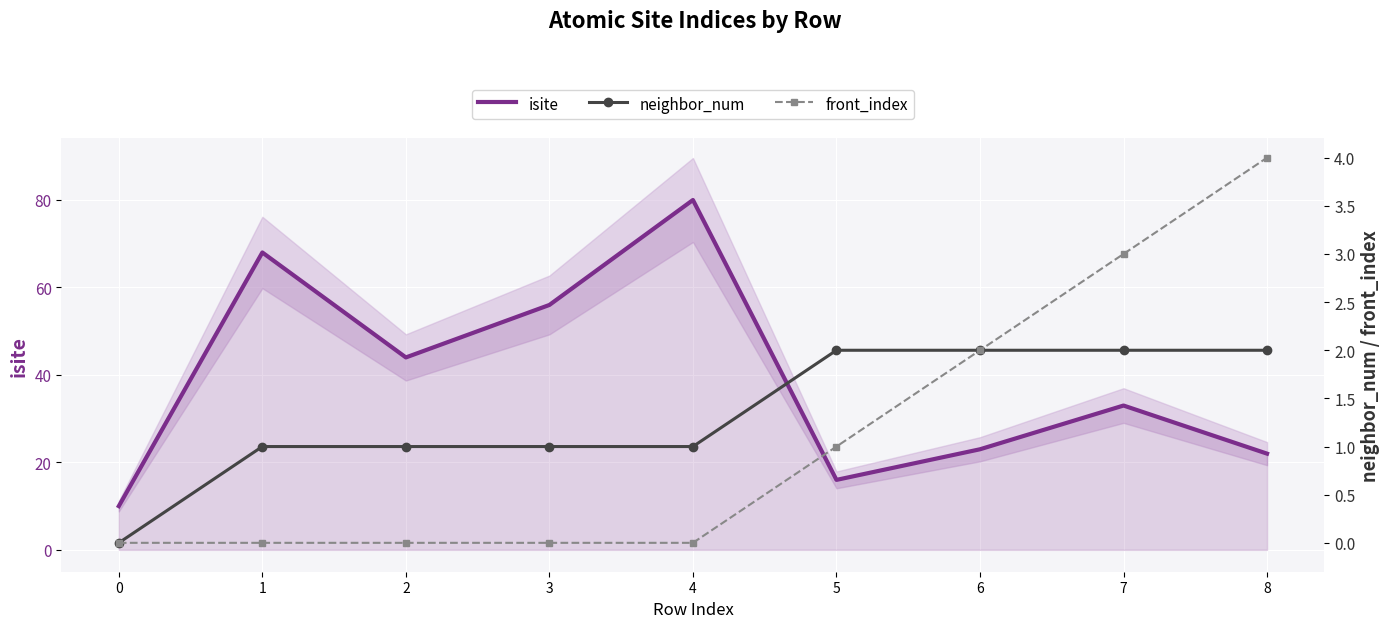

True or false: isite and front_index intersect in this chart.

False